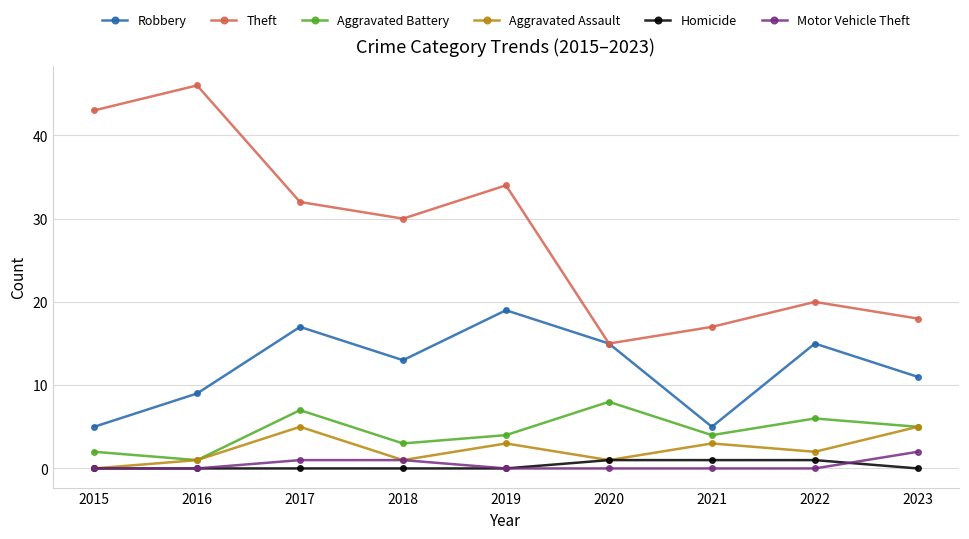

Is the value of Theft at 2016 greater than the value of Motor Vehicle Theft at 2021?

Yes